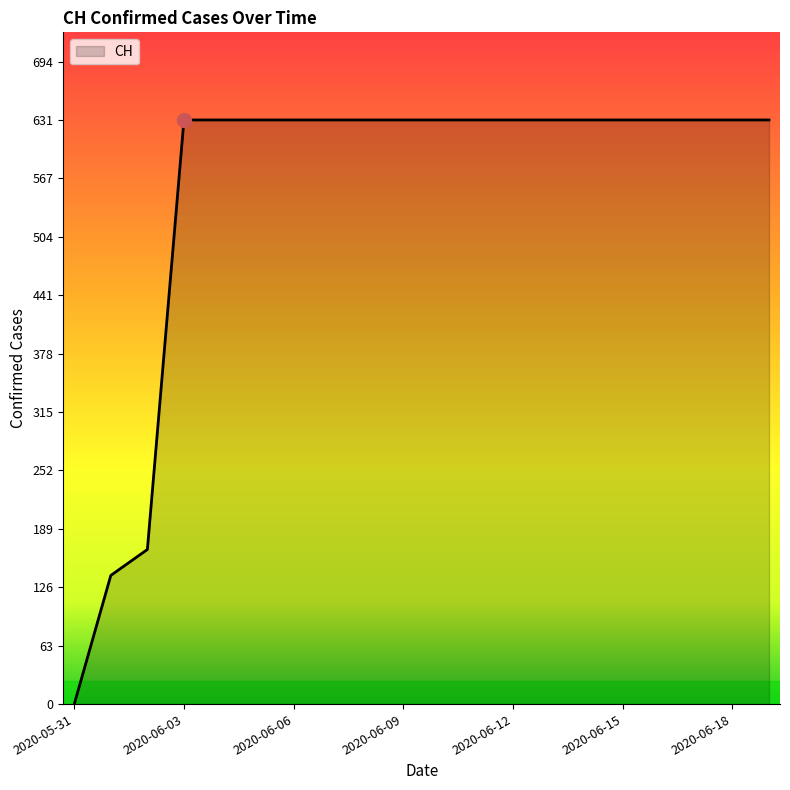

Does the chart display data point markers on the line(s)?

No